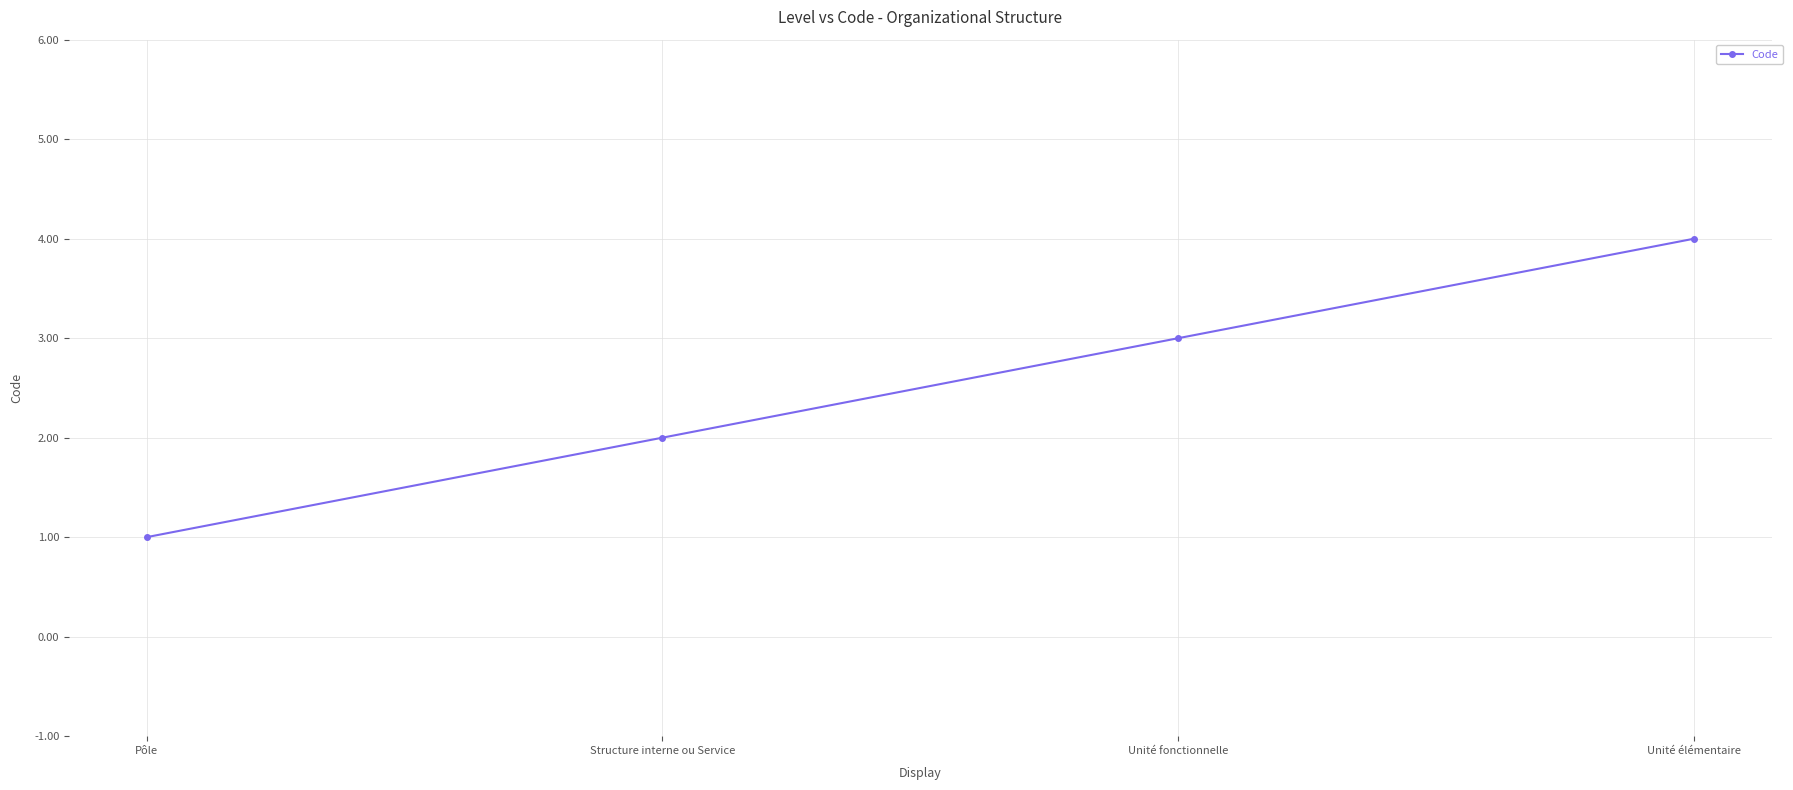

True or false: the data shows 2 at Structure interne ou Service.

True